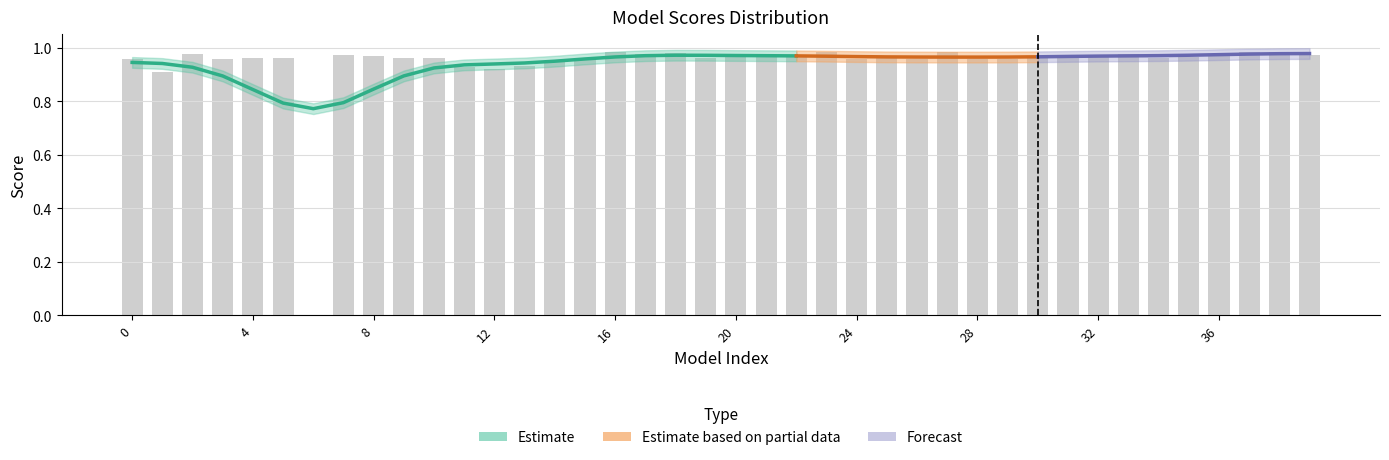

At which label is the value closest to 0?

6